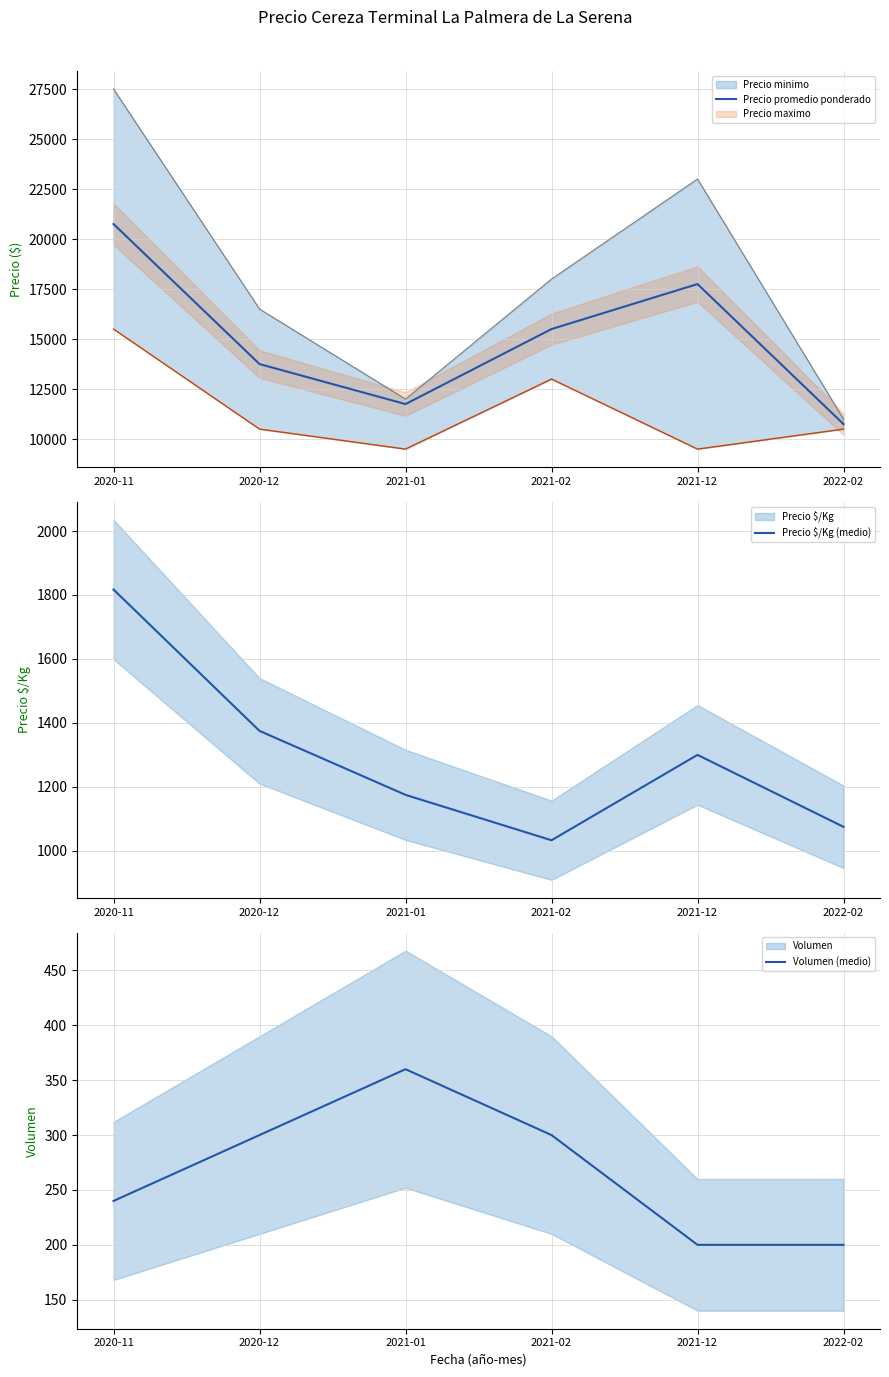

In Precio $/Kg (medio), how many points are higher than both neighbors (excluding endpoints)?

1